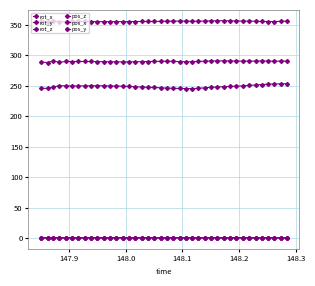

How many data points does each series have?

40